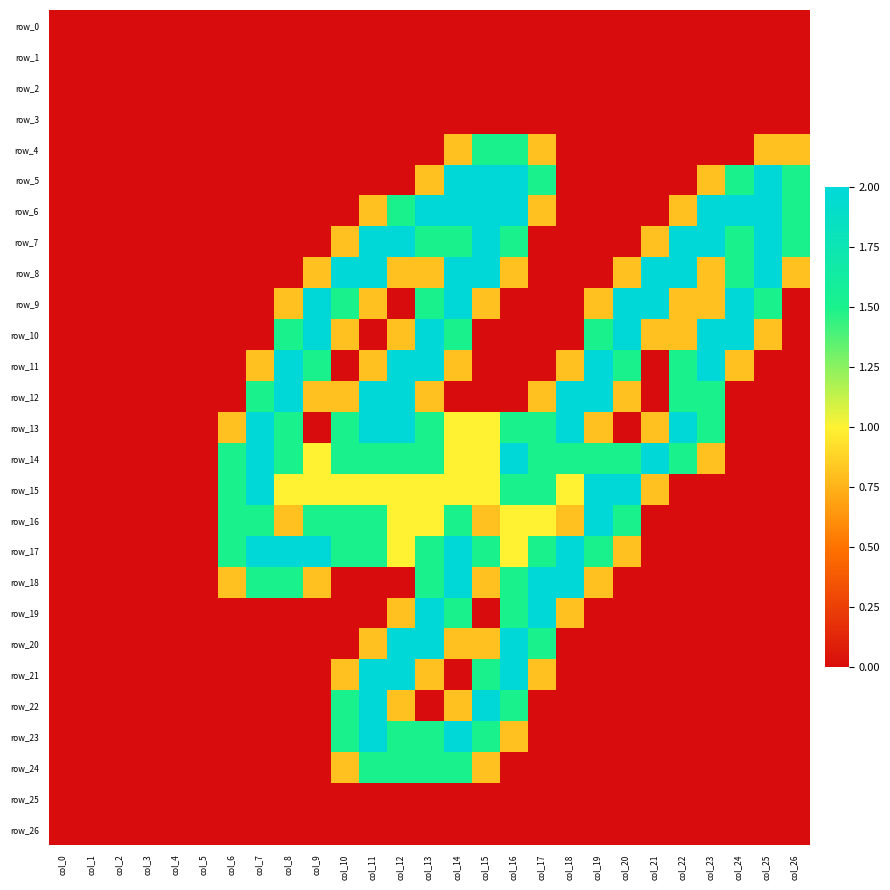

Between col_2 and col_20, which series saw the biggest shift?

row_9